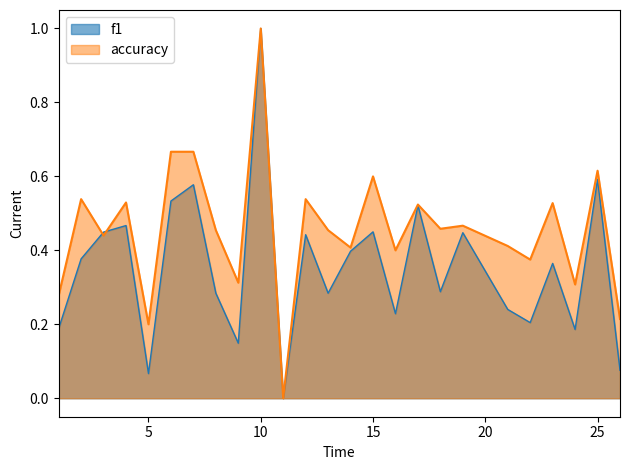

At which category does the chart reach its peak across all series?

10